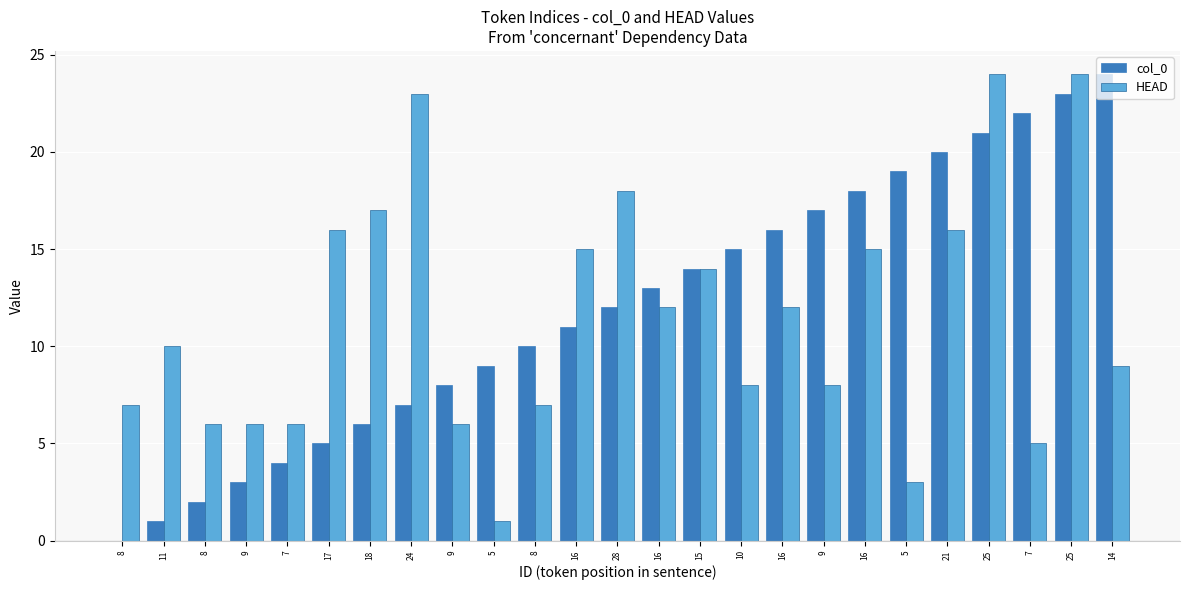

How many groups of bars are there?

25